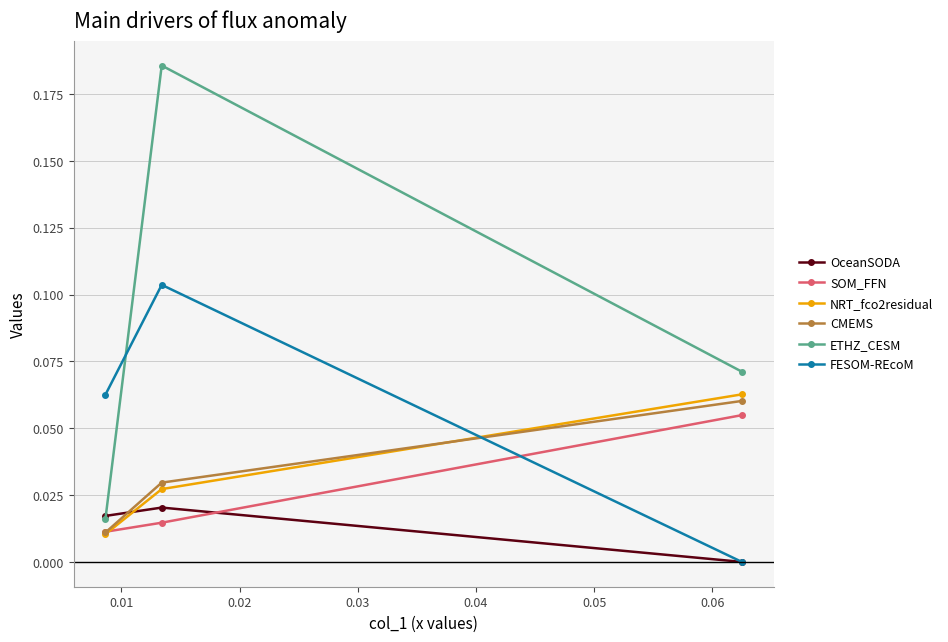

Which series has the largest total across all categories?

ETHZ_CESM